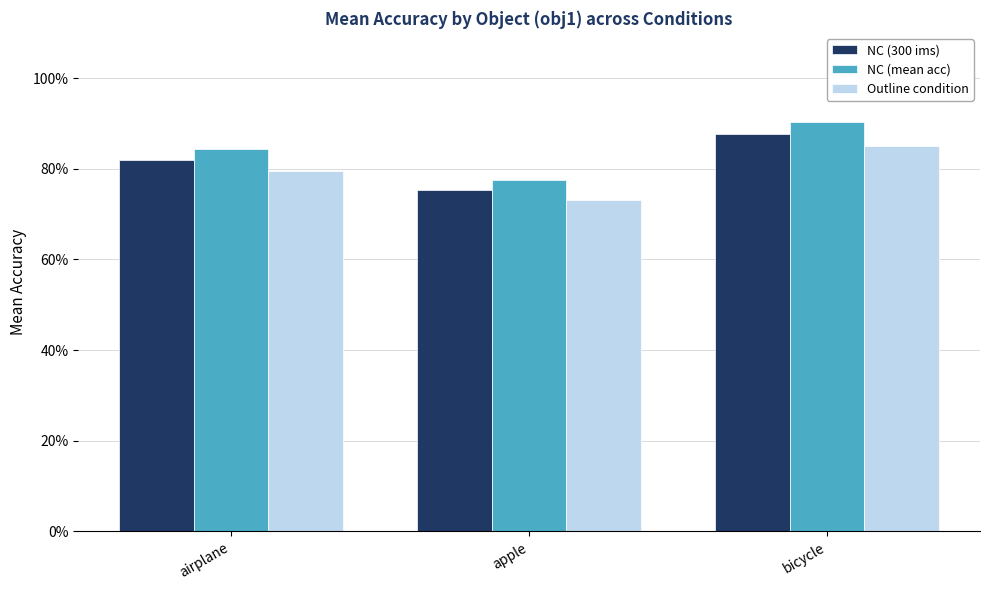

Between airplane and bicycle, which series saw the biggest shift?

NC (mean acc)